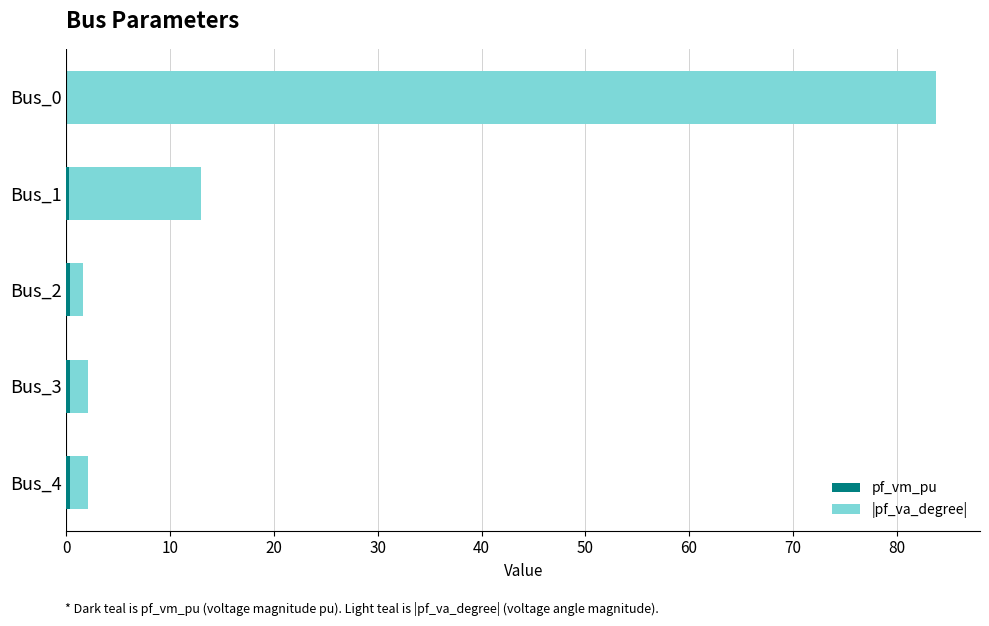

Between Bus_1 and Bus_4, which series saw the biggest shift?

|pf_va_degree|